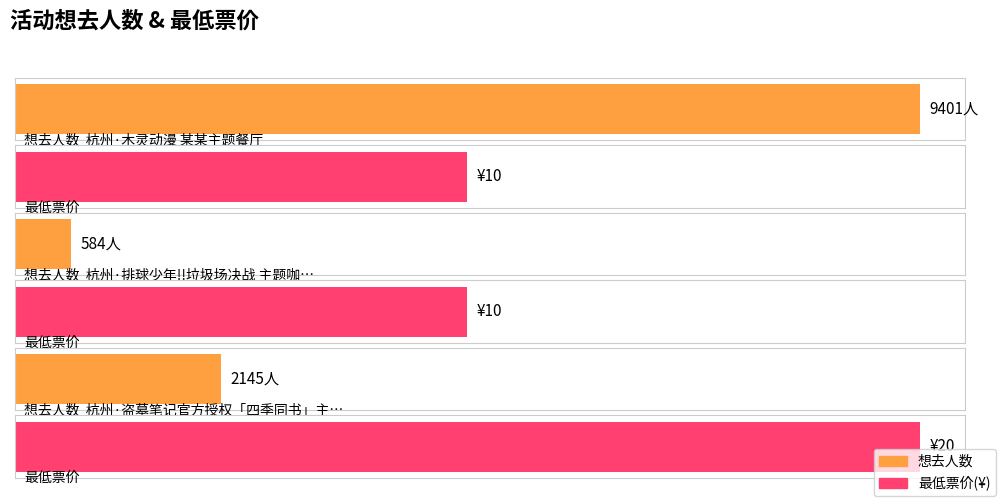

Between 杭州·排球少年!!垃圾场决战 主题咖啡厅 and 杭州·盗墓笔记官方授权「四季同书」主题店, which is larger?

杭州·盗墓笔记官方授权「四季同书」主题店